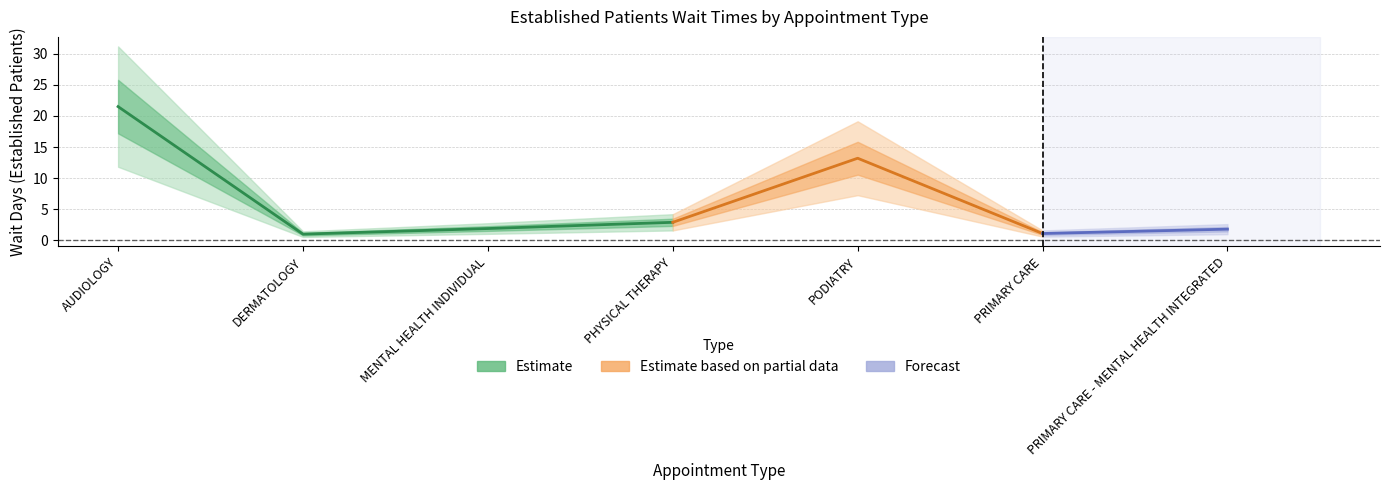

What position from the right is DERMATOLOGY?

6